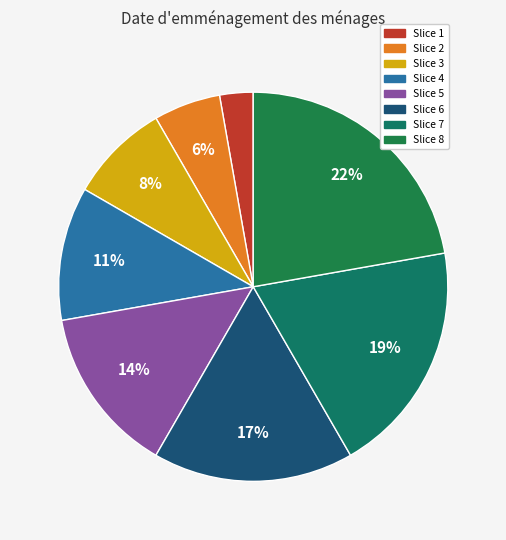

Count the number of slices in the pie.

8